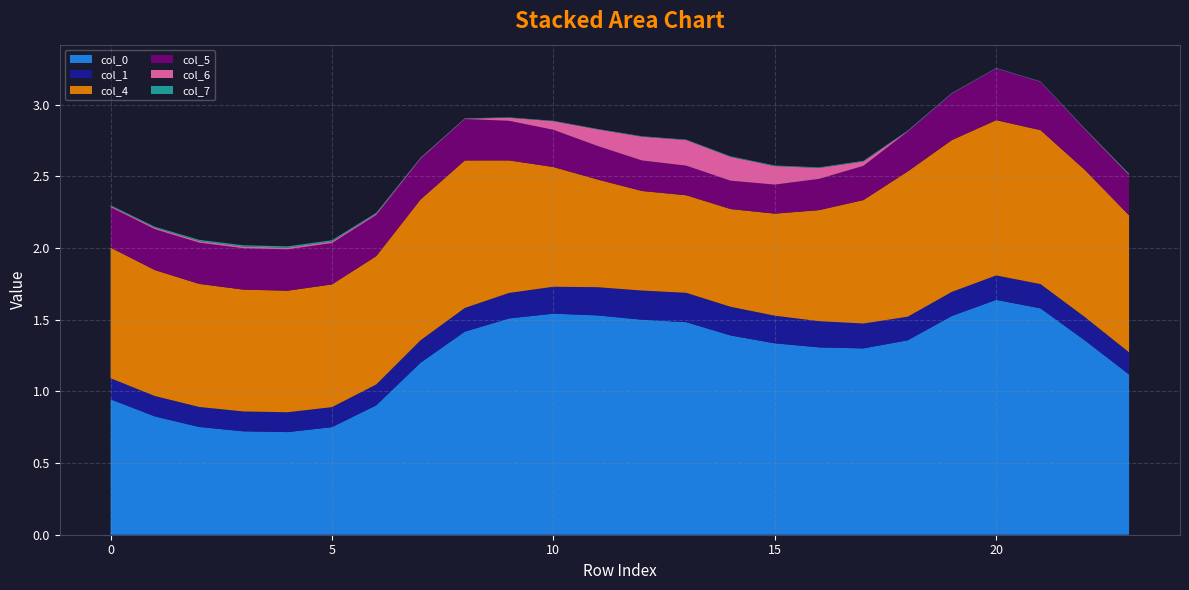

Reading left to right, transcribe all the data shown in this chart.

0: 0=0.9	1=0.8	2=0.8	3=0.7	4=0.7	5=0.8	6=0.9	7=1.2	8=1.4	9=1.5	10=1.5	11=1.5	12=1.5	13=1.5	14=1.4	15=1.3	16=1.3	17=1.3	18=1.4	19=1.5	20=1.6	21=1.6	22=1.4	23=1.1
1: 0=0.1	1=0.1	2=0.1	3=0.1	4=0.1	5=0.1	6=0.1	7=0.2	8=0.2	9=0.2	10=0.2	11=0.2	12=0.2	13=0.2	14=0.2	15=0.2	16=0.2	17=0.2	18=0.2	19=0.2	20=0.2	21=0.2	22=0.2	23=0.2
4: 0=0.9	1=0.9	2=0.9	3=0.9	4=0.8	5=0.9	6=0.9	7=1.0	8=1.0	9=0.9	10=0.8	11=0.8	12=0.7	13=0.7	14=0.7	15=0.7	16=0.8	17=0.9	18=1.0	19=1.1	20=1.1	21=1.1	22=1.0	23=1.0
5: 0=0.3	1=0.3	2=0.3	3=0.3	4=0.3	5=0.3	6=0.3	7=0.3	8=0.3	9=0.3	10=0.3	11=0.2	12=0.2	13=0.2	14=0.2	15=0.2	16=0.2	17=0.2	18=0.3	19=0.3	20=0.4	21=0.3	22=0.3	23=0.3
6: 0=0.0	1=0.0	2=0.0	3=0.0	4=0.0	5=0.0	6=0.0	7=0.0	8=0.0	9=0.0	10=0.1	11=0.1	12=0.2	13=0.2	14=0.2	15=0.1	16=0.1	17=0.0	18=0.0	19=0.0	20=0.0	21=0.0	22=0.0	23=0.0
7: 0=0.0	1=0.0	2=0.0	3=0.0	4=0.0	5=0.0	6=0.0	7=0.0	8=0.0	9=0.0	10=0.0	11=0.0	12=0.0	13=0.0	14=0.0	15=0.0	16=0.0	17=0.0	18=0.0	19=0.0	20=0.0	21=0.0	22=0.0	23=0.0